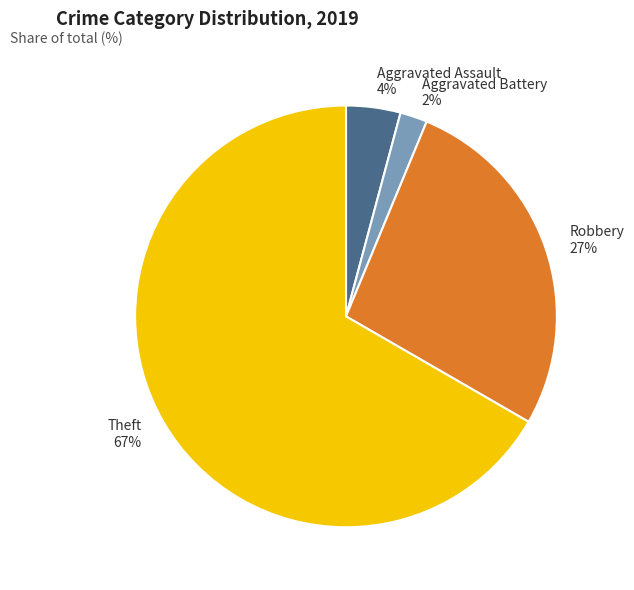

Which category has the smallest portion of the pie?

Aggravated Battery